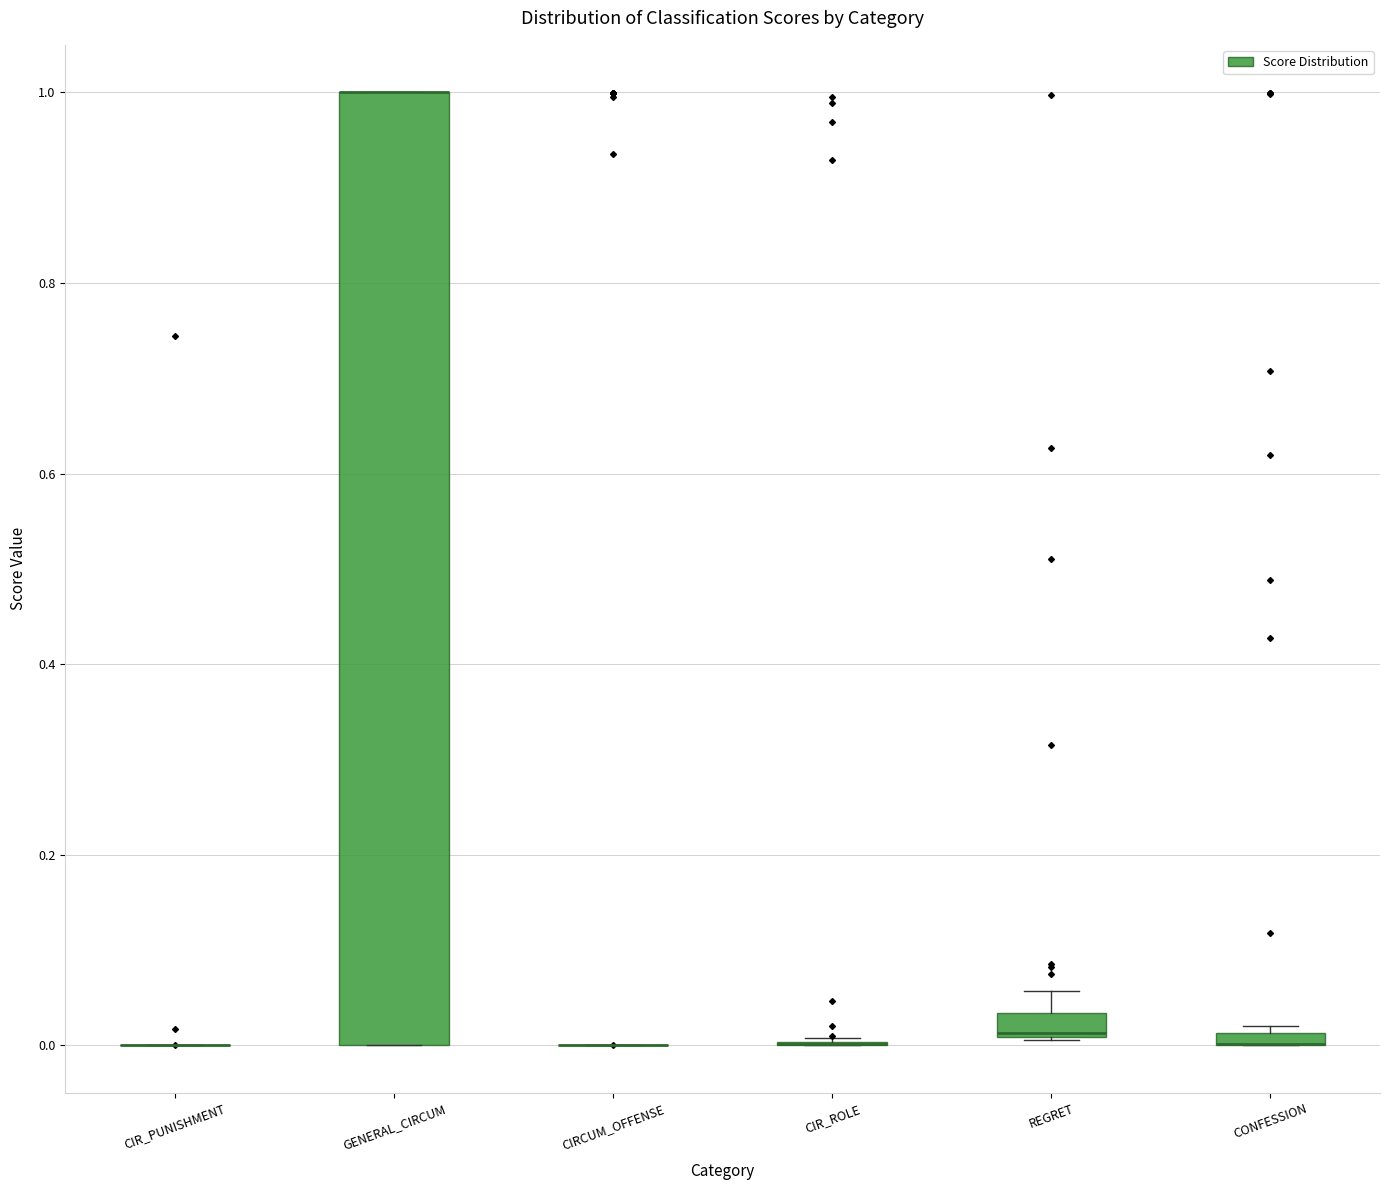

Which box is the tallest, from its lower edge to its upper edge?

GENERAL_CIRCUM